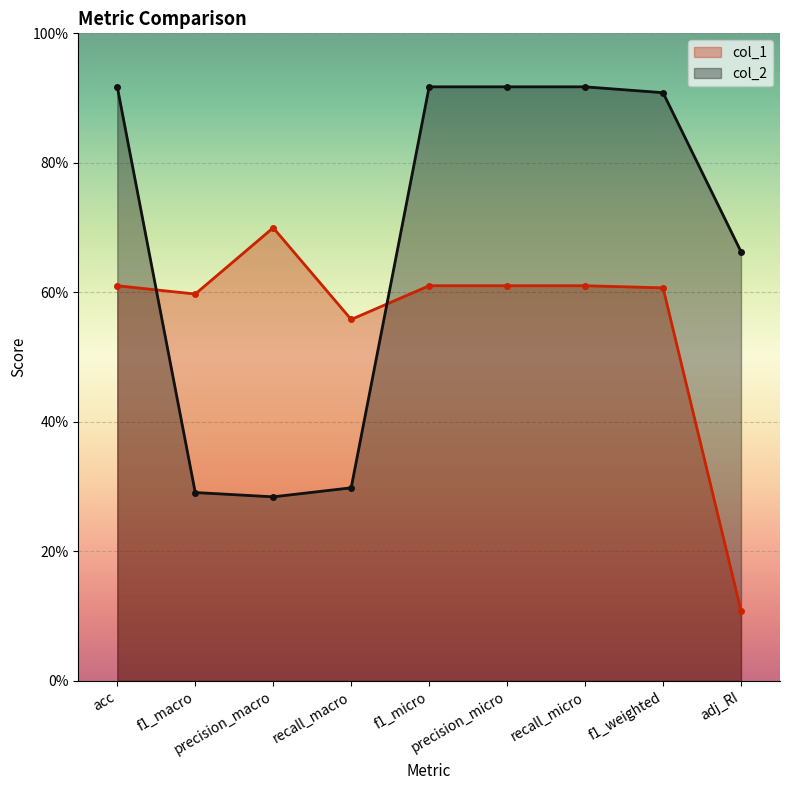

What is the total value across all series at adj_RI?

0.8